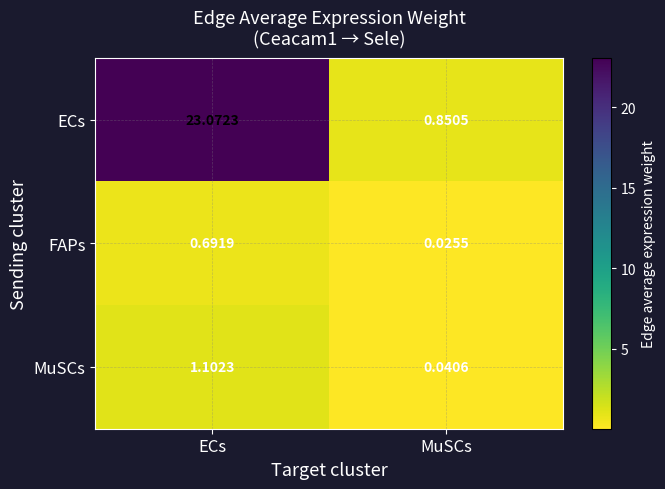

At which label is ECs closest to 11?

MuSCs